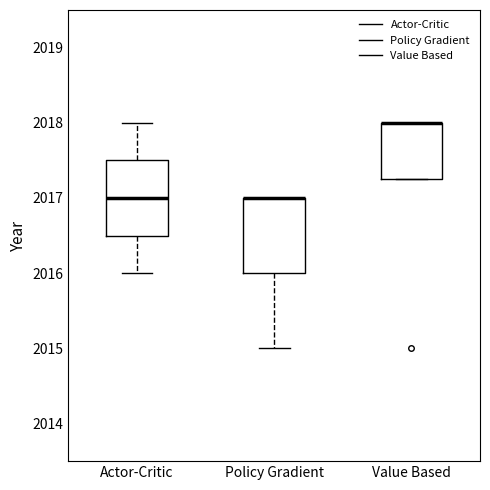

Where is the lower edge of the box for Policy Gradient on the y-axis? The values are not printed on the chart, so give them approximately, as read against the axis.

2016.0